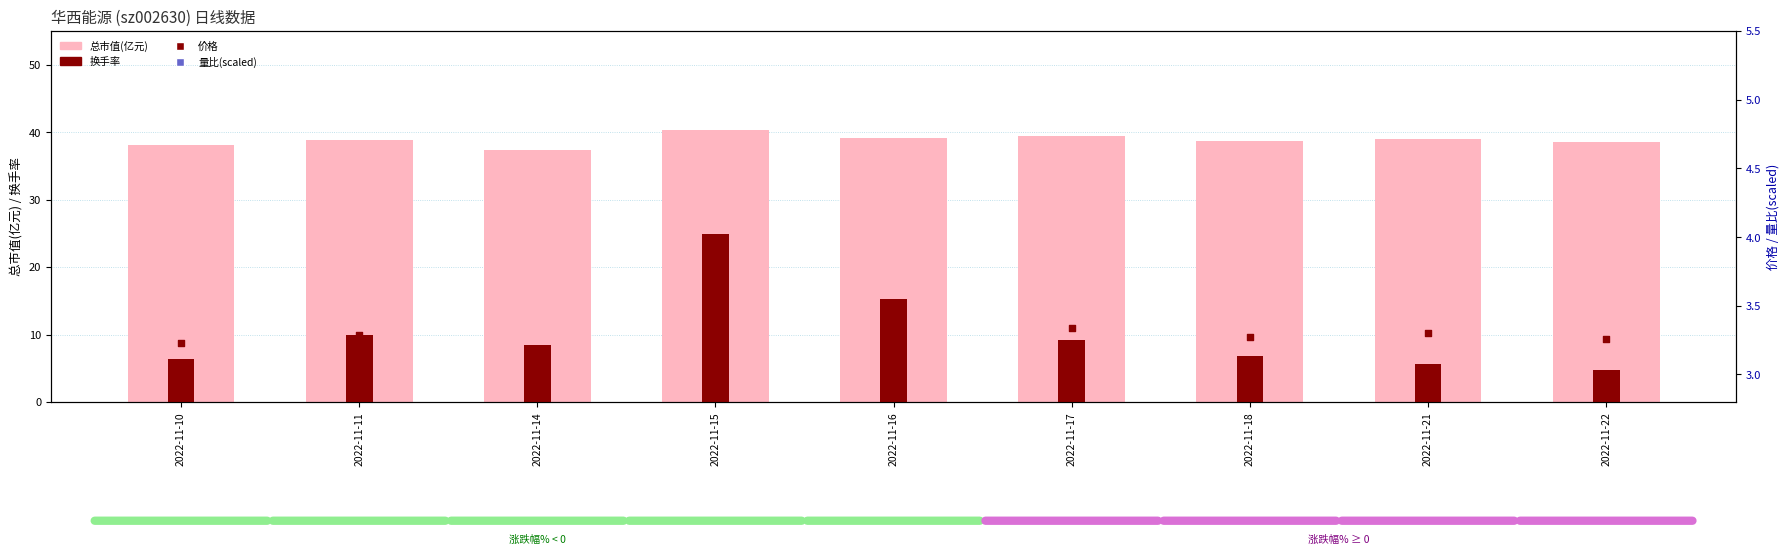

Is the value of 总市值(亿元) at 2022-11-17 greater than the value of 量比(×10+3) at 2022-11-21?

Yes